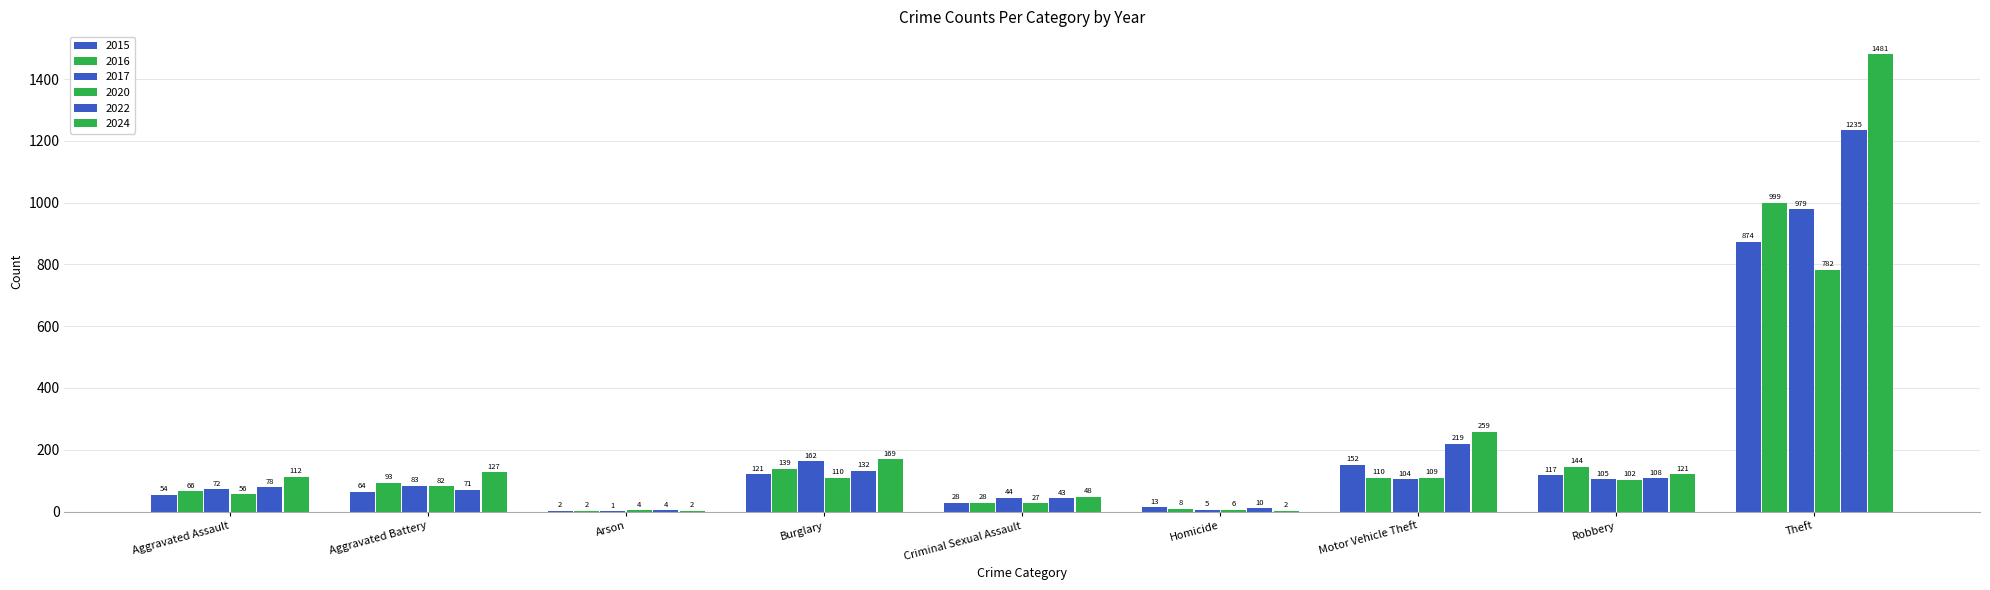

How many groups of bars are there?

9